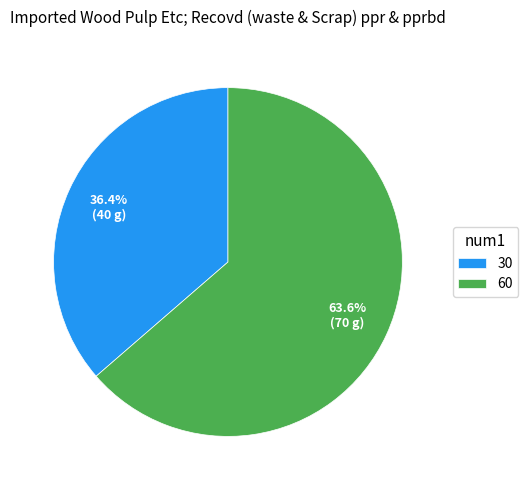

What percentage is the 30 slice, to the nearest percent?

36%